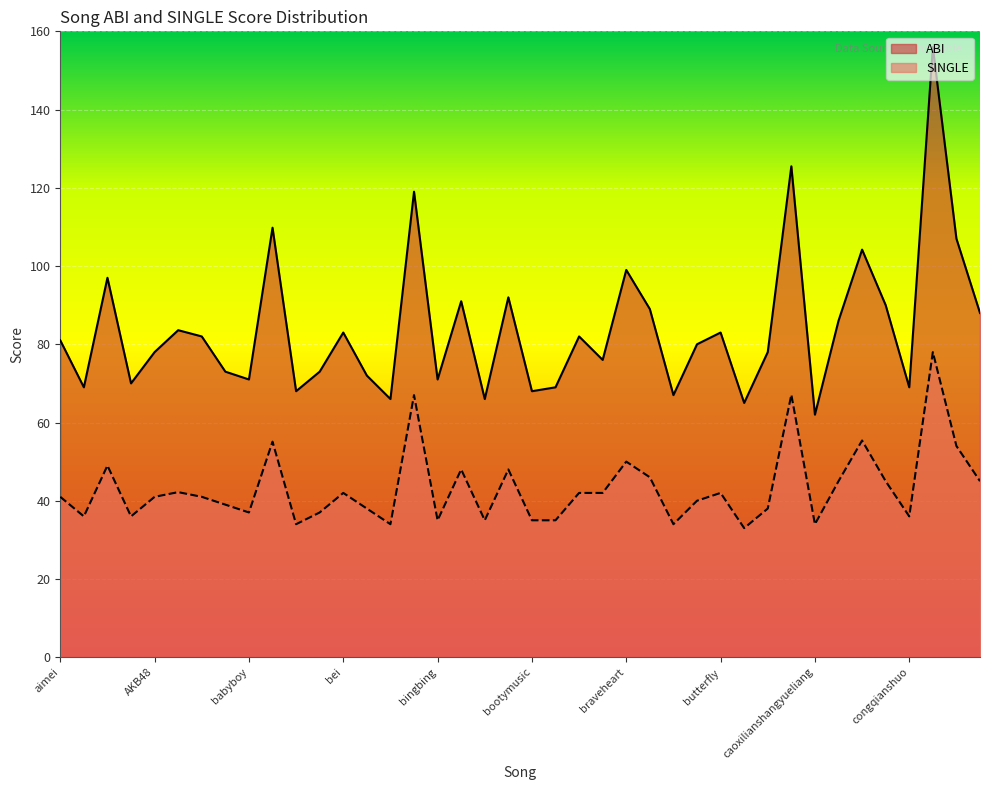

True or false: SINGLE and ABI cross at least once.

False